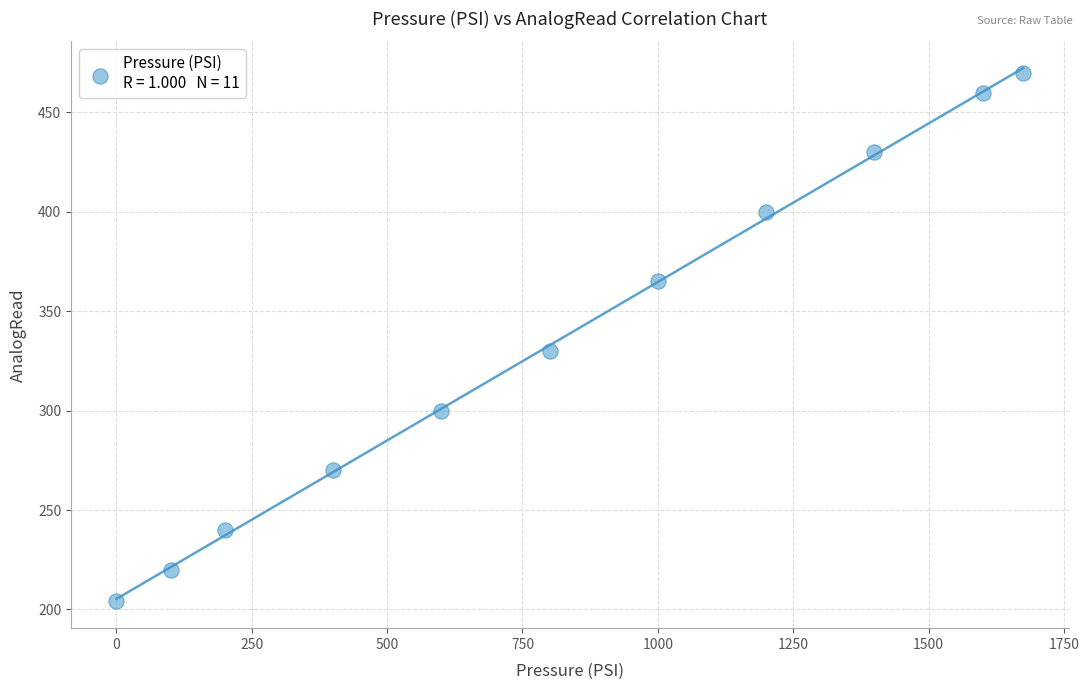

What is the range of X values (max minus min)?

1675